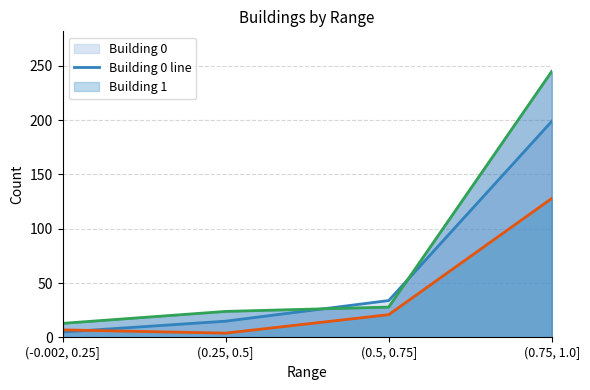

Between (-0.002, 0.25] and (0.25, 0.5], which series saw the biggest shift?

Building 2 line